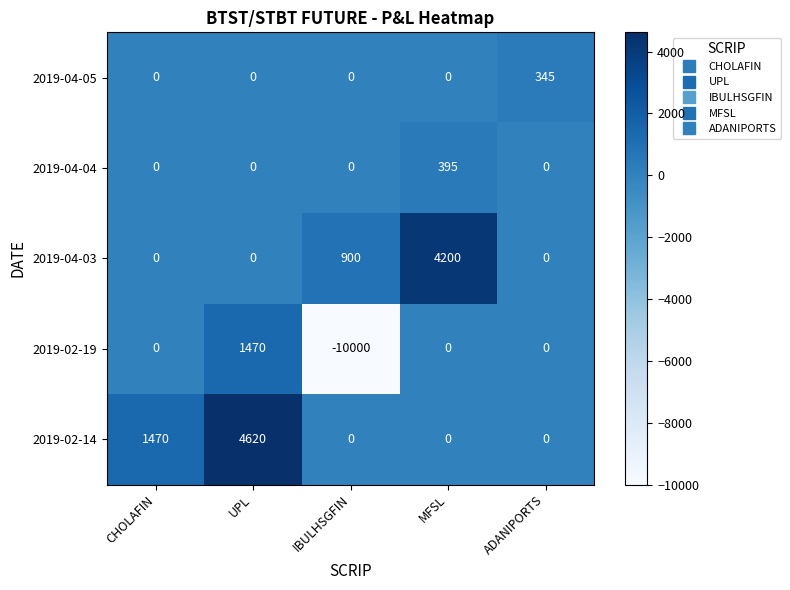

Which category has the highest value across all series?

UPL